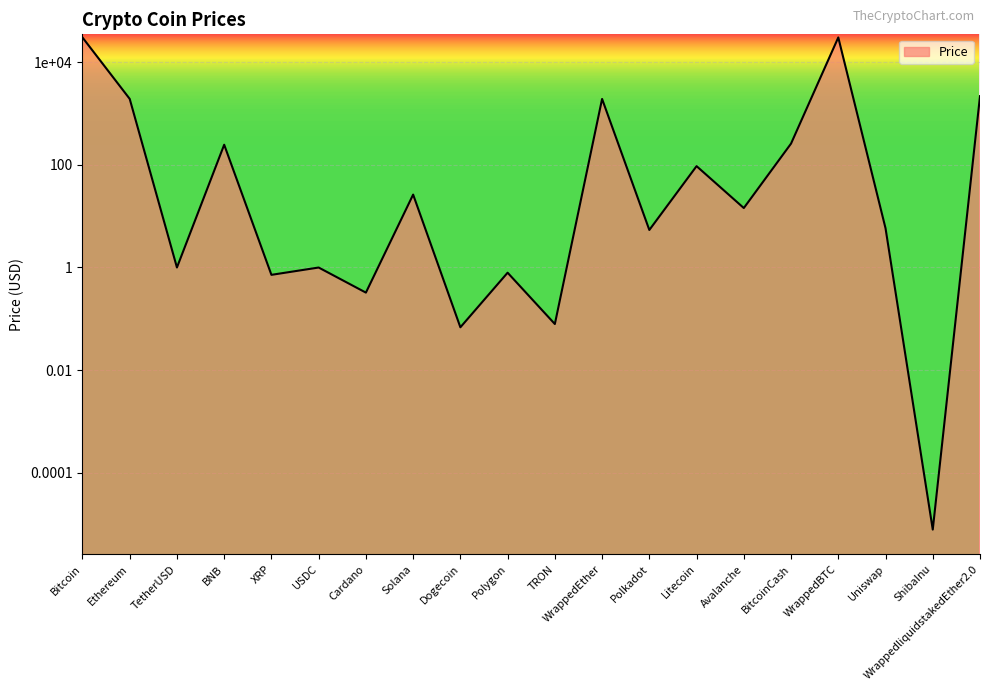

Reading left to right, transcribe all the data shown in this chart.

Bitcoin=30175.4	Ethereum=1920.2	TetherUSD=1.0	BNB=245.8	XRP=0.7	USDC=1.0	Cardano=0.3	Solana=26.3	Dogecoin=0.1	Polygon=0.8	TRON=0.1	WrappedEther=1914.8	Polkadot=5.4	Litecoin=94.1	Avalanche=14.4	BitcoinCash=258.7	WrappedBTC=30187.6	Uniswap=5.8	ShibaInu=0.0	WrappedliquidstakedEther2.0=2168.1